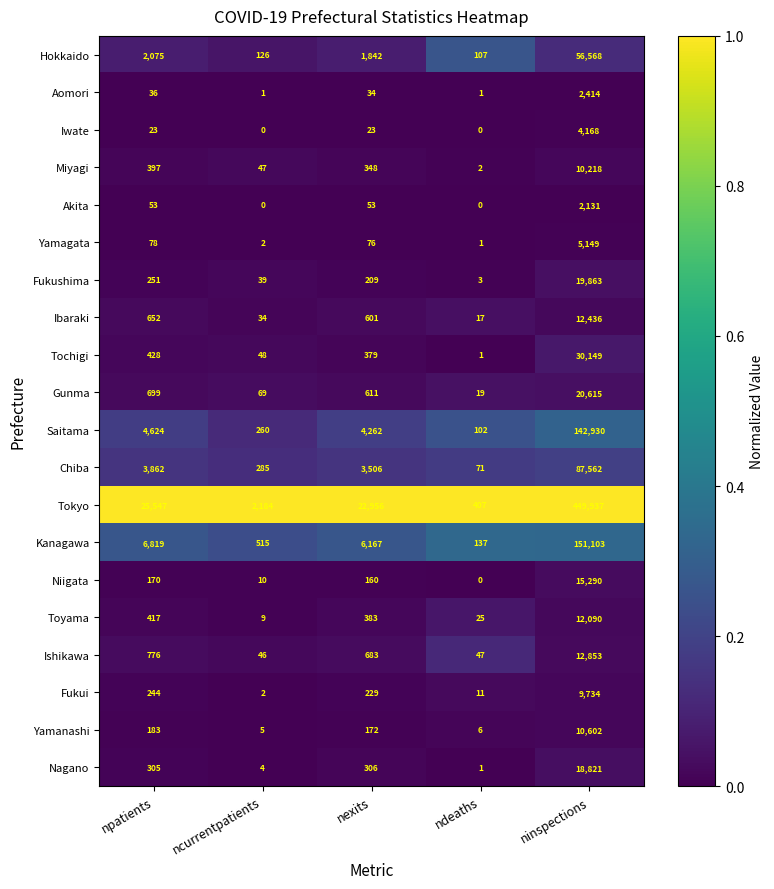

Where is Saitama nearest to the value 71516?

npatients